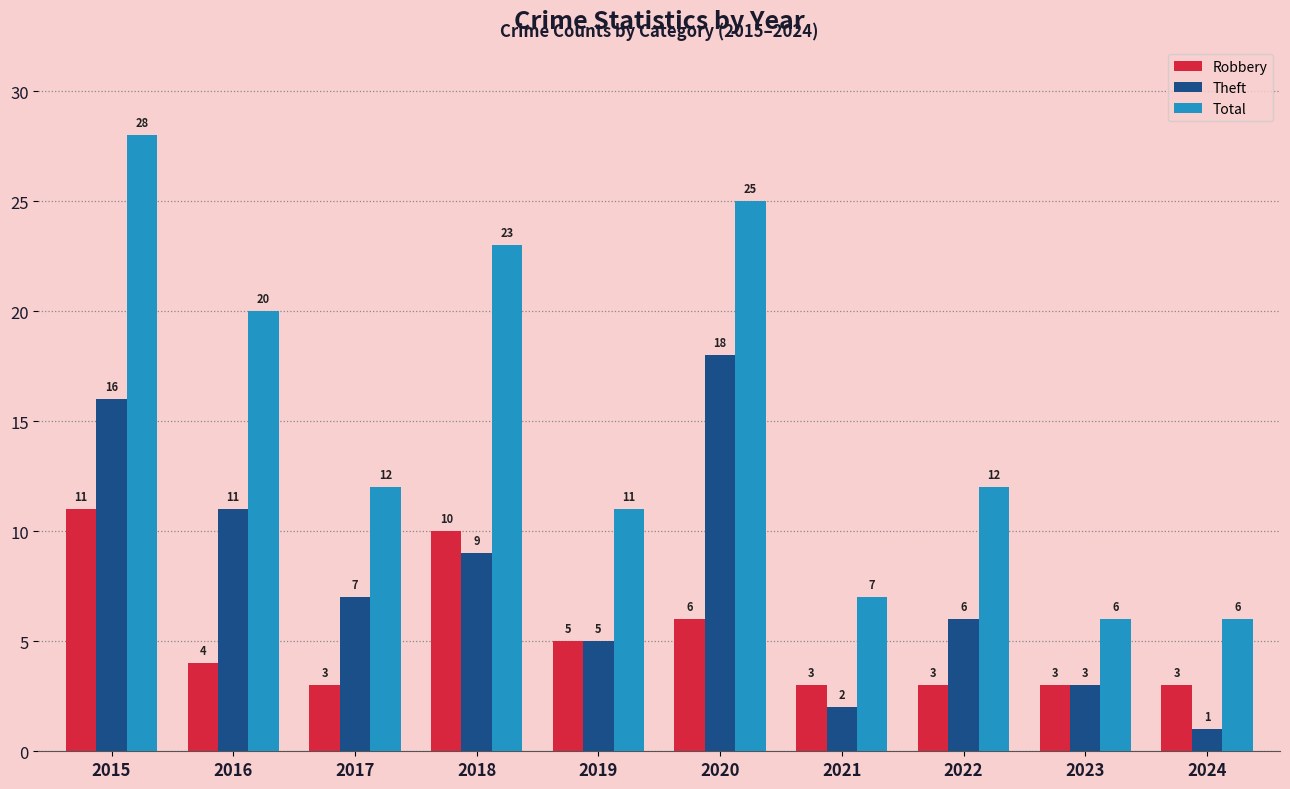

Which category has the lowest value across all series?

2024